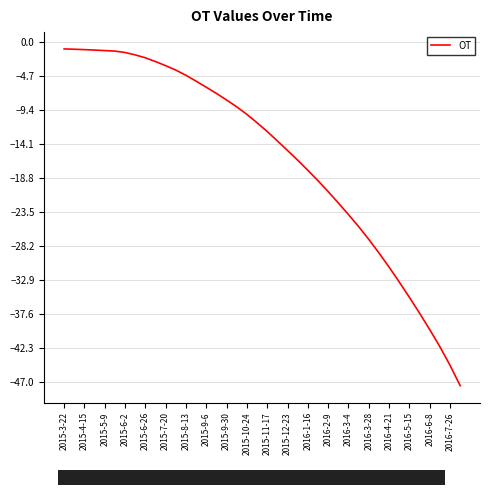

Is this an area chart (filled region under the line)?

No